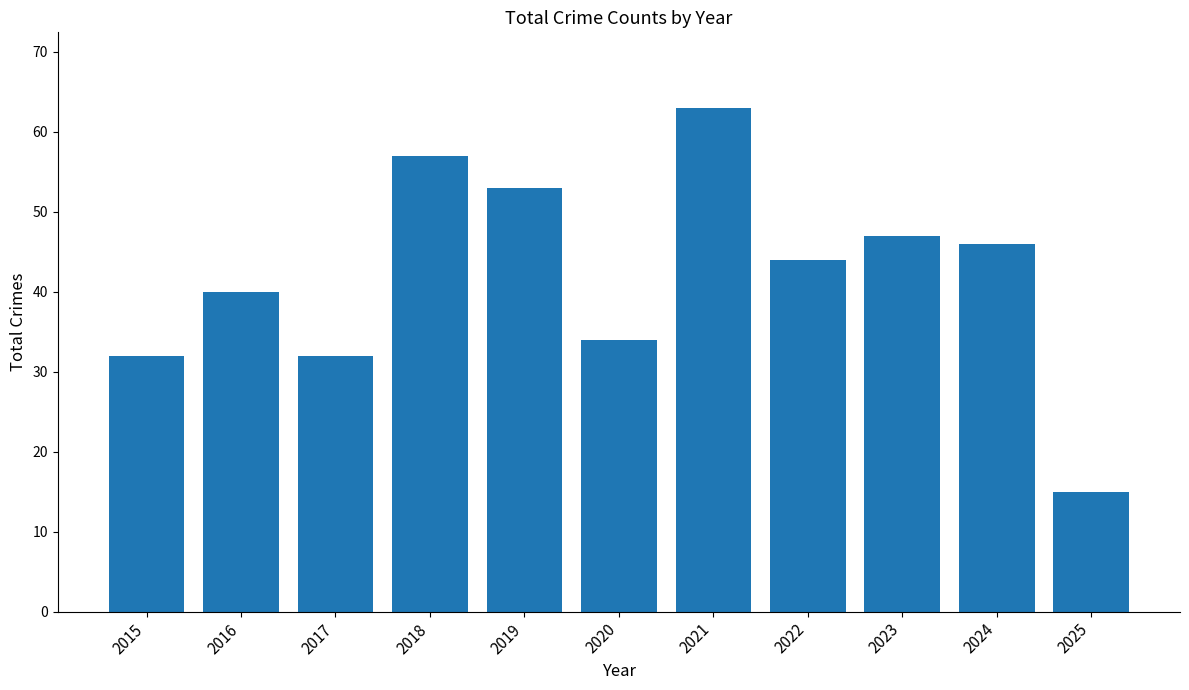

Reading left to right, transcribe all the data shown in this chart.

2015=32	2016=40	2017=32	2018=57	2019=53	2020=34	2021=63	2022=44	2023=47	2024=46	2025=15